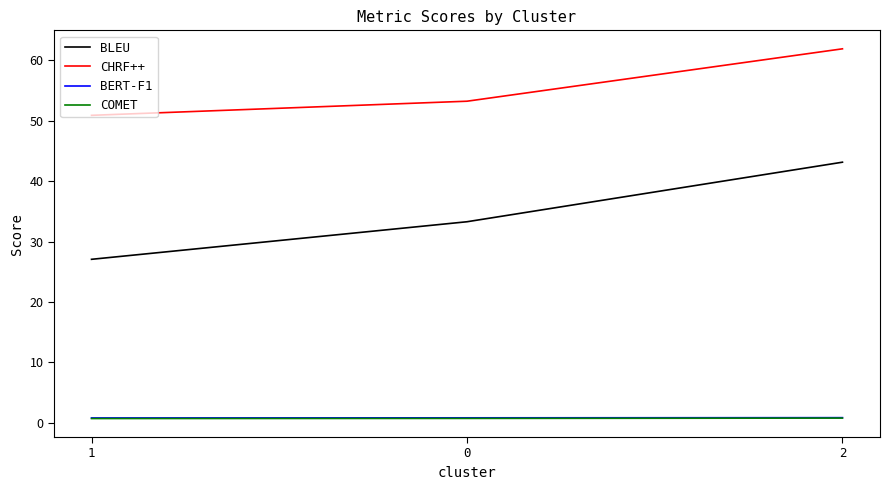

Rank the categories by CHRF++ value from lowest to highest.

1, 0, 2